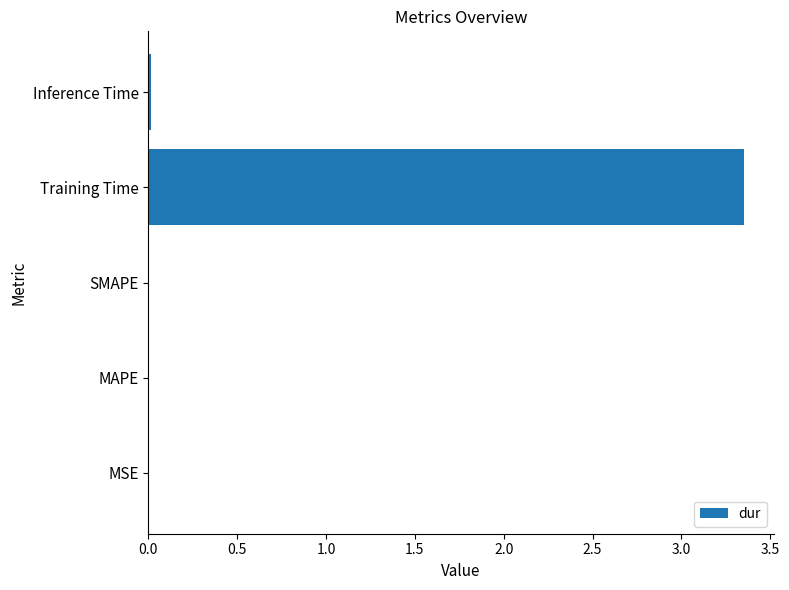

Between SMAPE and Training Time, which is larger?

Training Time